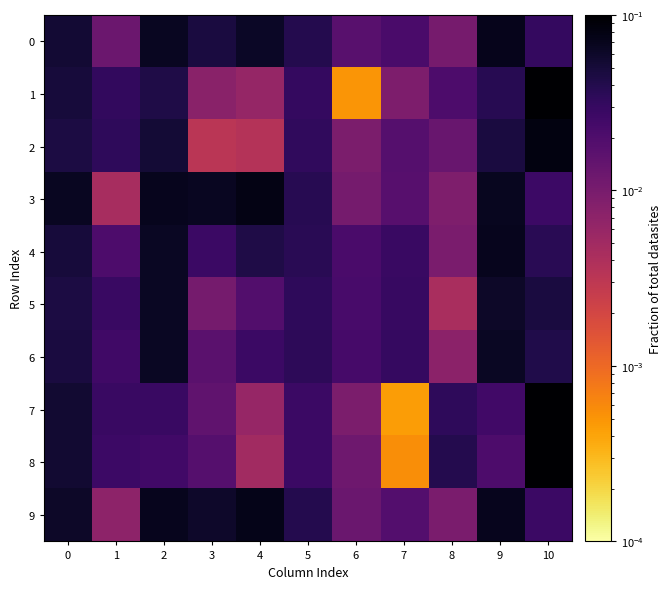

Count the number of data series in this chart.

10